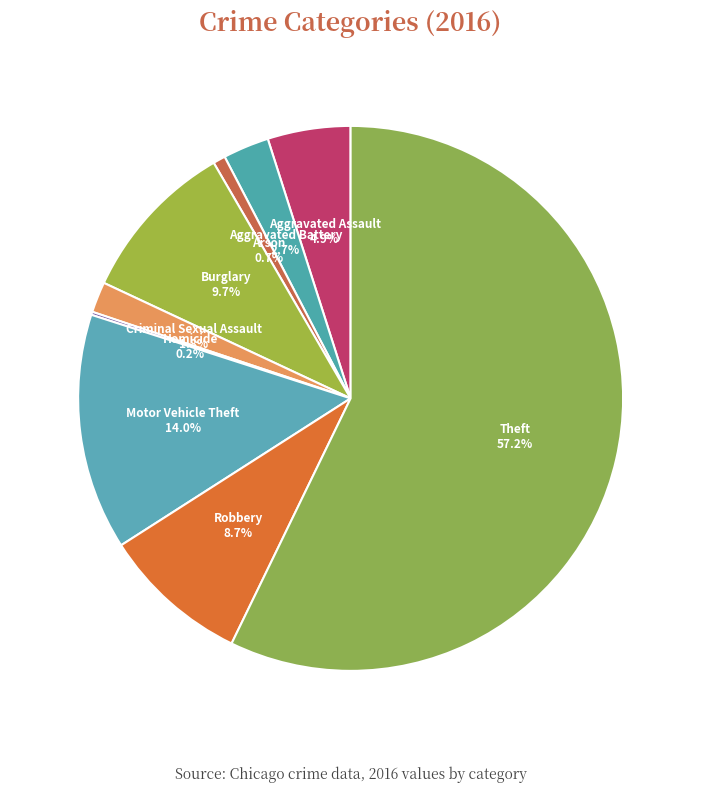

To the nearest percent, what is the combined percentage of Aggravated Assault and Criminal Sexual Assault?

7%